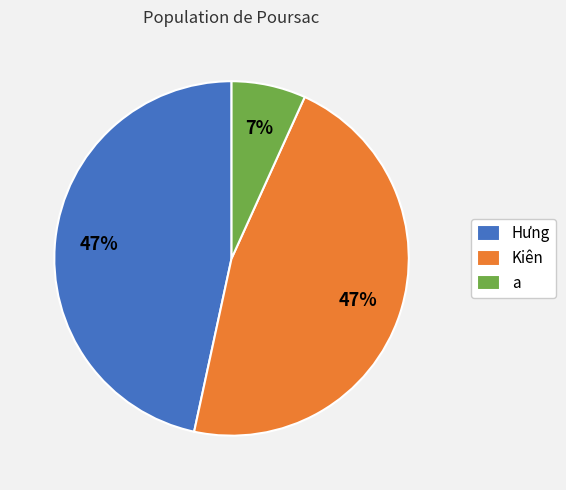

Is there any slice that represents more than half of the pie?

No